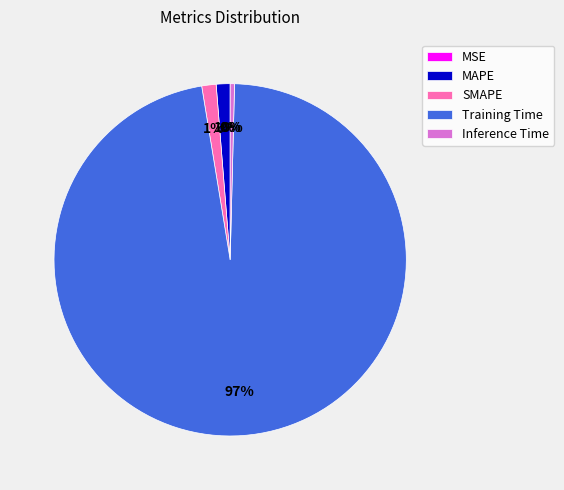

To the nearest percent, what is the average slice percentage?

20%